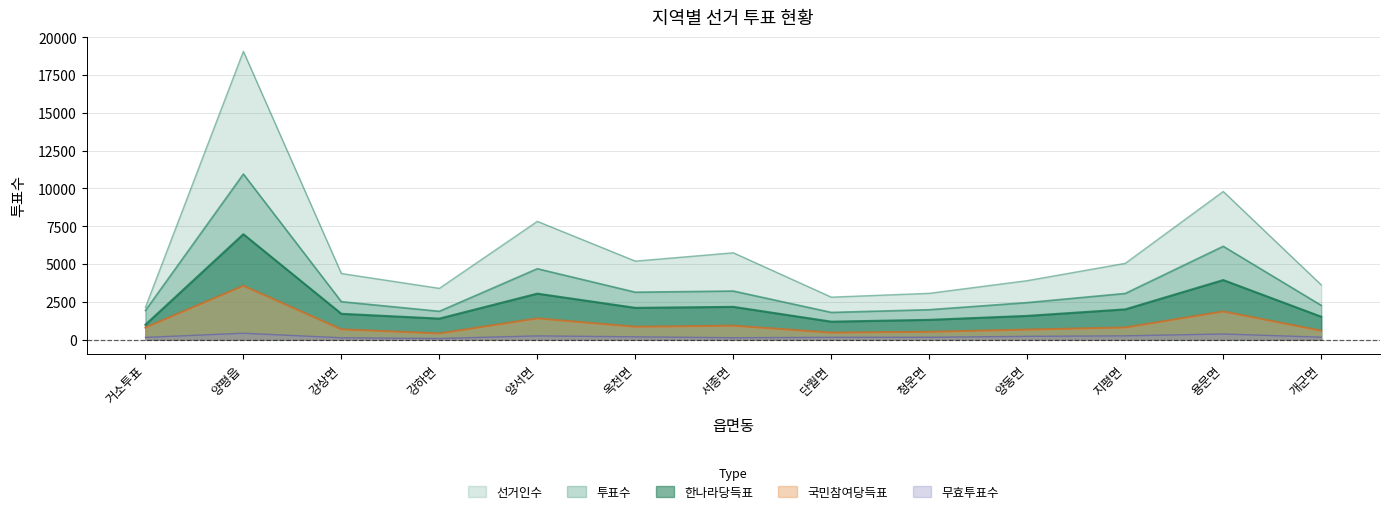

Rank the categories by 한나라당득표 value from highest to lowest.

양평읍, 용문면, 양서면, 서종면, 옥천면, 지평면, 강상면, 양동면, 개군면, 강하면, 청운면, 단월면, 거소투표